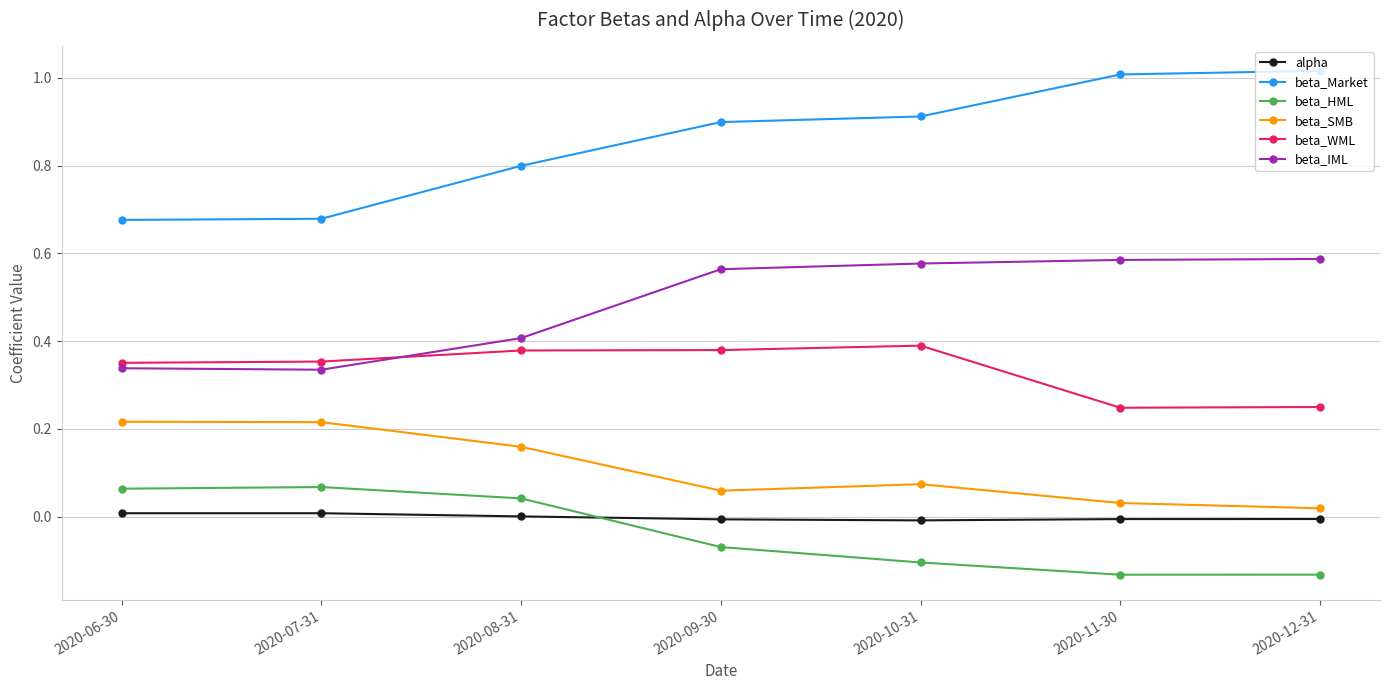

Rank the series by their maximum value, from lowest to highest.

alpha, beta_HML, beta_SMB, beta_WML, beta_IML, beta_Market